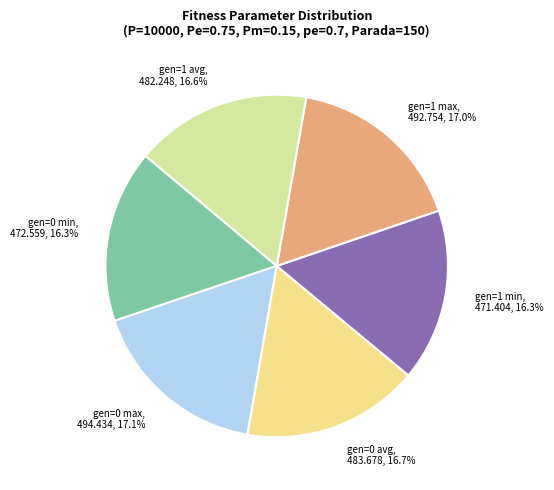

To the nearest percent, what is the difference between the gen=0 min and gen=1 max slice percentages?

1%